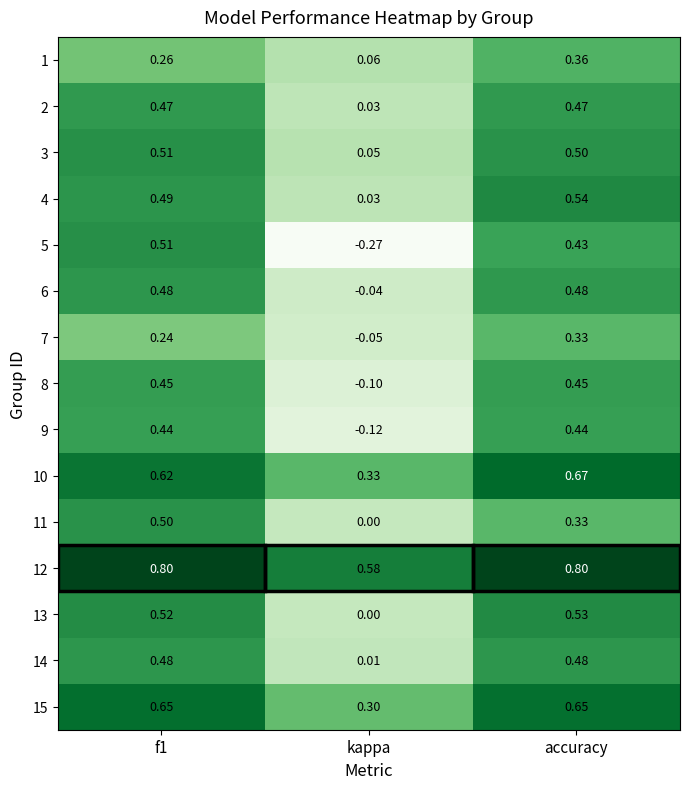

At which category is the sum across all series the highest?

accuracy